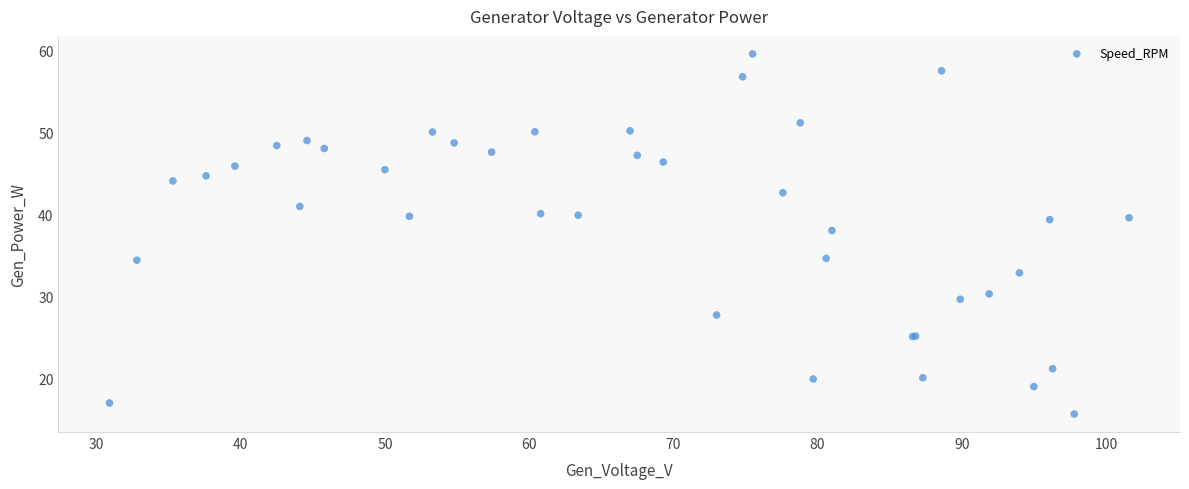

What Y value in the scatter plot is closest to 37?

38.1